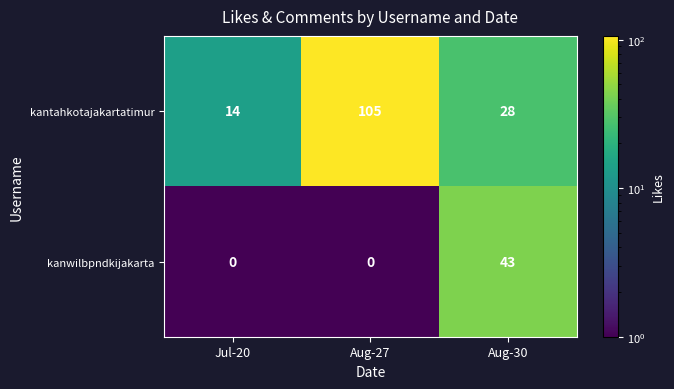

At which category is the sum across all series the highest?

Aug-27